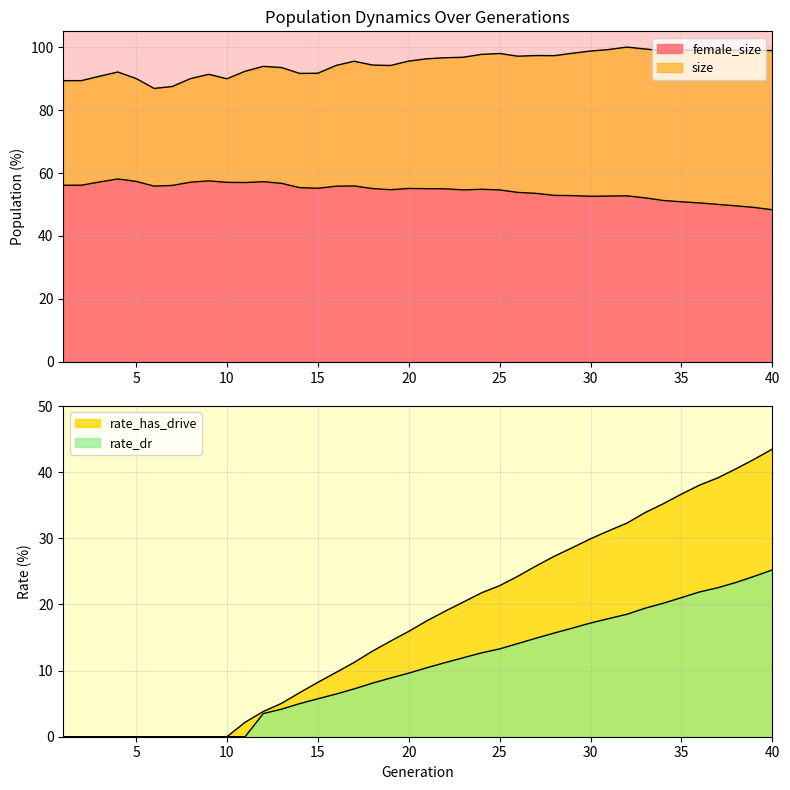

Reading left to right, what are all the values shown in this chart?

size: 1=89.3	2=89.3	3=90.8	4=92.1	5=90.0	6=86.9	7=87.5	8=90.0	9=91.3	10=89.9	11=92.3	12=93.9	13=93.5	14=91.6	15=91.7	16=94.2	17=95.5	18=94.3	19=94.2	20=95.6	21=96.3	22=96.6	23=96.8	24=97.7	25=98.0	26=97.1	27=97.3	28=97.3	29=98.0	30=98.7	31=99.2	32=100.0	33=99.4	34=98.8	35=99.1	36=99.0	37=99.3	38=98.9	39=98.9	40=98.9
female_size: 1=56.1	2=56.1	3=57.2	4=58.1	5=57.4	6=55.8	7=56.1	8=57.1	9=57.5	10=57.0	11=57.0	12=57.2	13=56.7	14=55.4	15=55.1	16=55.8	17=55.9	18=55.1	19=54.7	20=55.1	21=55.0	22=55.0	23=54.6	24=54.8	25=54.6	26=53.8	27=53.5	28=52.9	29=52.8	30=52.6	31=52.7	32=52.7	33=52.1	34=51.3	35=50.9	36=50.5	37=50.0	38=49.6	39=49.1	40=48.3
rate_has_drive: 1=0.0	2=0.0	3=0.0	4=0.0	5=0.0	6=0.0	7=0.0	8=0.0	9=0.0	10=0.0	11=2.2	12=3.8	13=5.0	14=6.7	15=8.2	16=9.7	17=11.2	18=12.9	19=14.5	20=15.9	21=17.5	22=19.0	23=20.4	24=21.8	25=22.9	26=24.3	27=25.8	28=27.3	29=28.6	30=29.9	31=31.1	32=32.3	33=33.9	34=35.2	35=36.7	36=38.1	37=39.2	38=40.5	39=42.0	40=43.5
rate_dr: 1=0.0	2=0.0	3=0.0	4=0.0	5=0.0	6=0.0	7=0.0	8=0.0	9=0.0	10=0.0	11=0.0	12=3.5	13=4.2	14=5.0	15=5.7	16=6.4	17=7.2	18=8.1	19=8.9	20=9.6	21=10.4	22=11.2	23=11.9	24=12.7	25=13.3	26=14.1	27=14.9	28=15.7	29=16.4	30=17.2	31=17.9	32=18.5	33=19.4	34=20.2	35=21.0	36=21.9	37=22.5	38=23.3	39=24.3	40=25.2